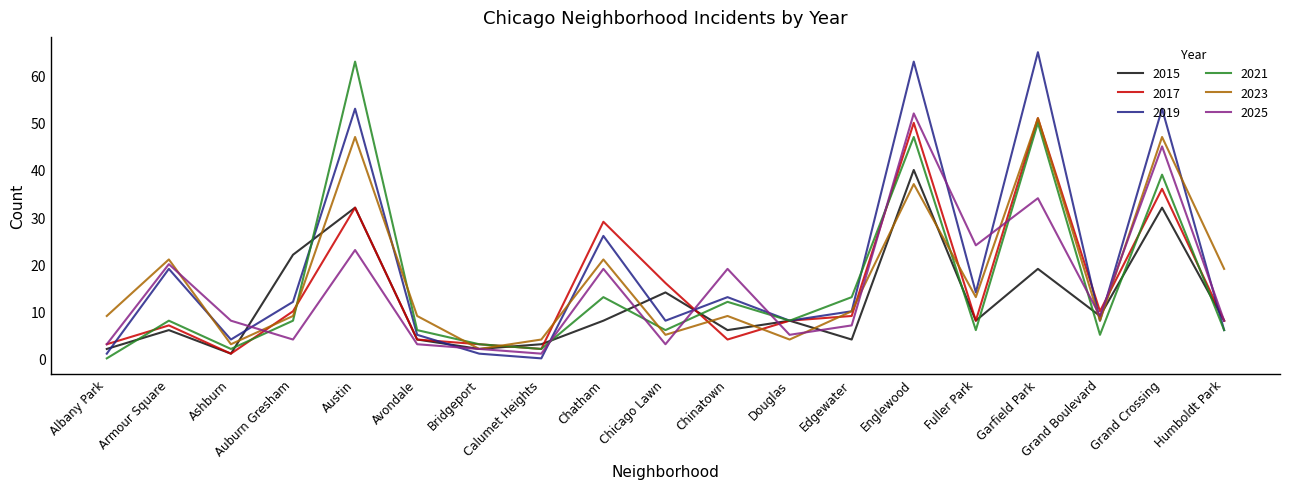

What is the difference between the highest and lowest values at Chatham?

21